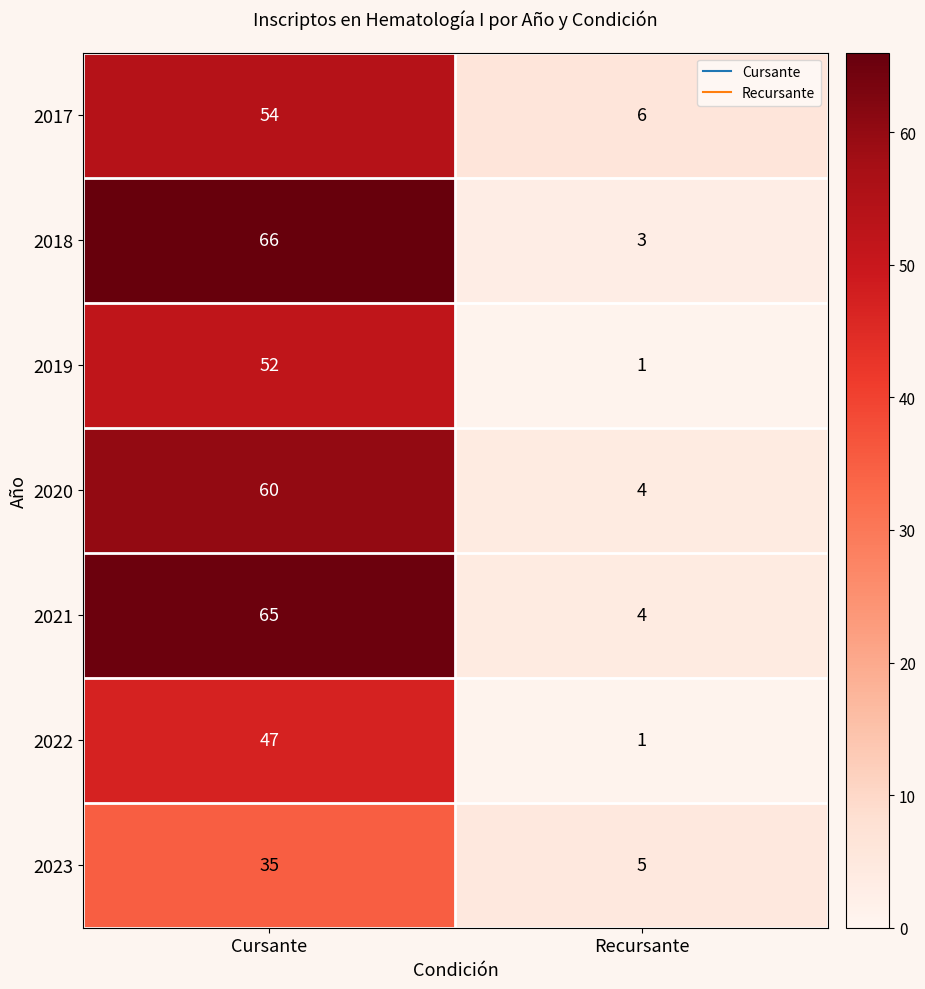

Between Cursante and Recursante, which series saw the biggest shift?

2018